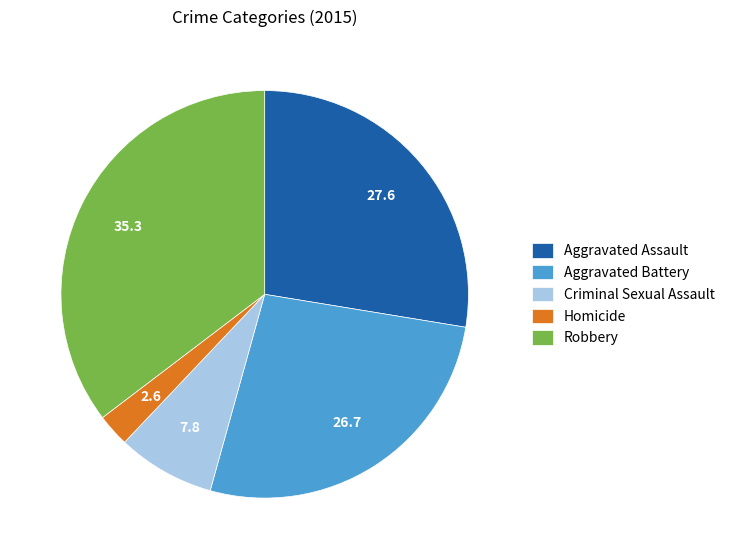

Is it true that Aggravated Assault is 28% of the pie?

True